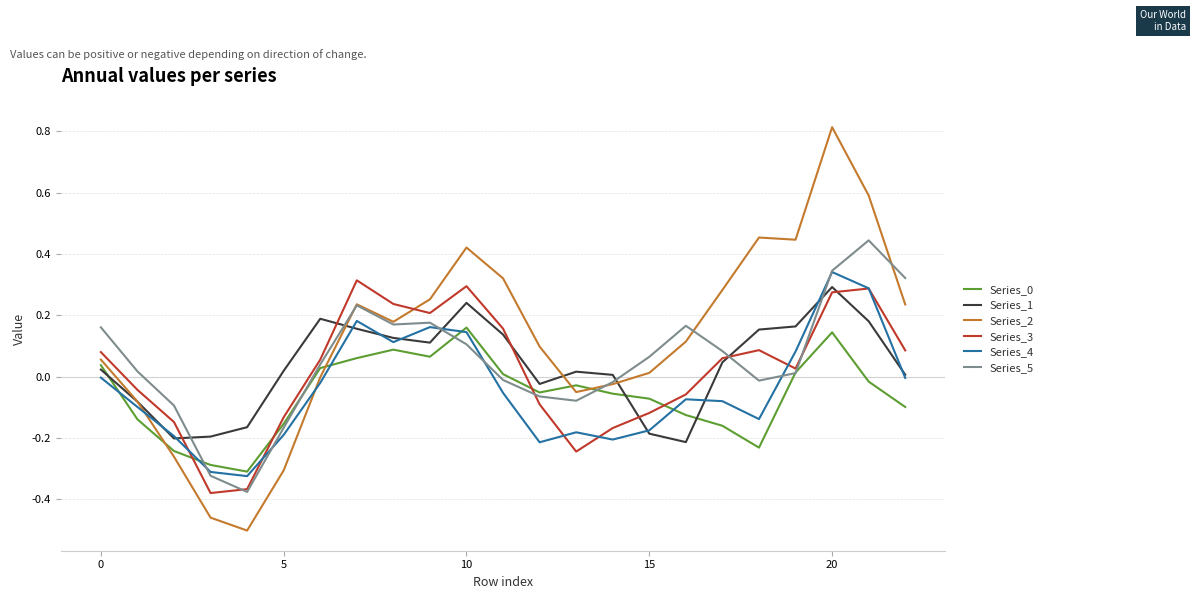

What is the greatest value displayed?

0.8